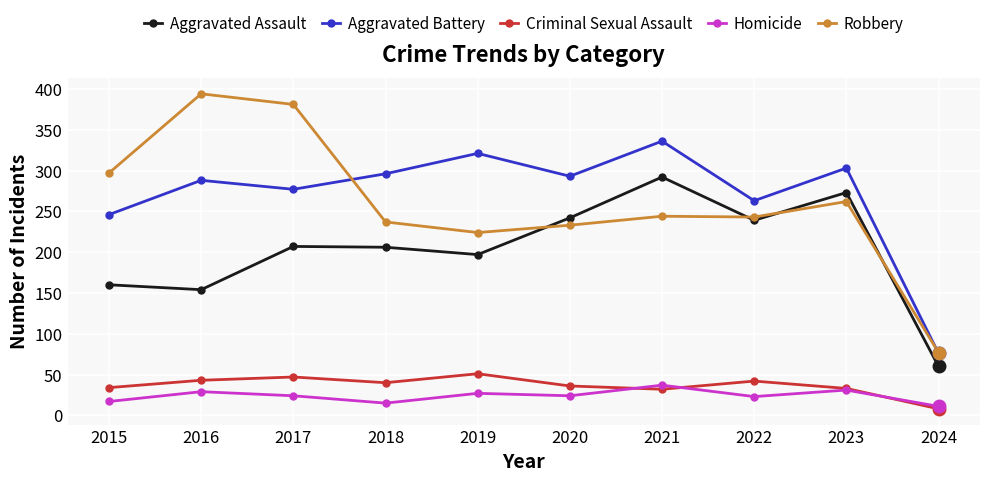

In Criminal Sexual Assault, how many points are lower than both neighbors (excluding endpoints)?

2